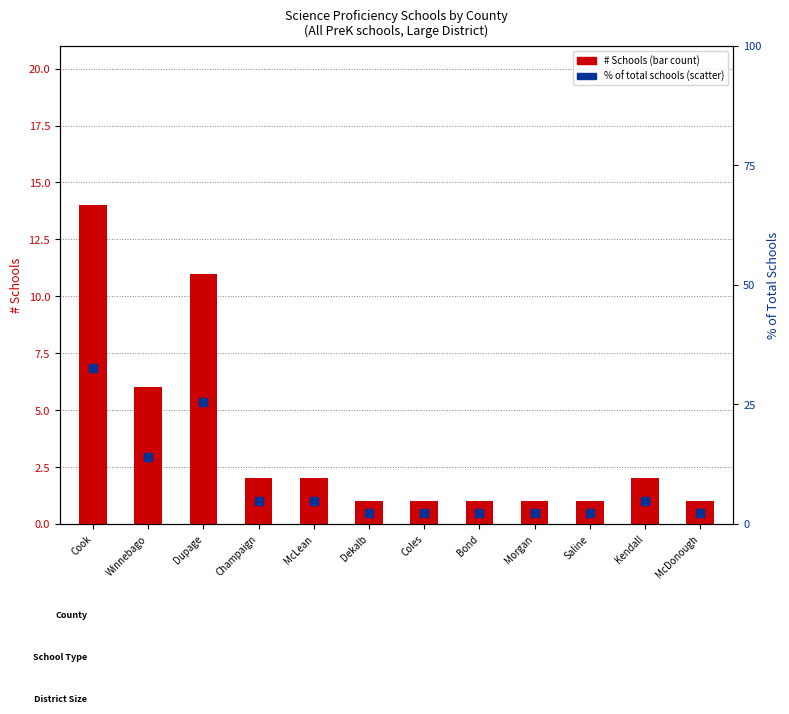

Which series contains the lowest Y value?

# Schools (count)